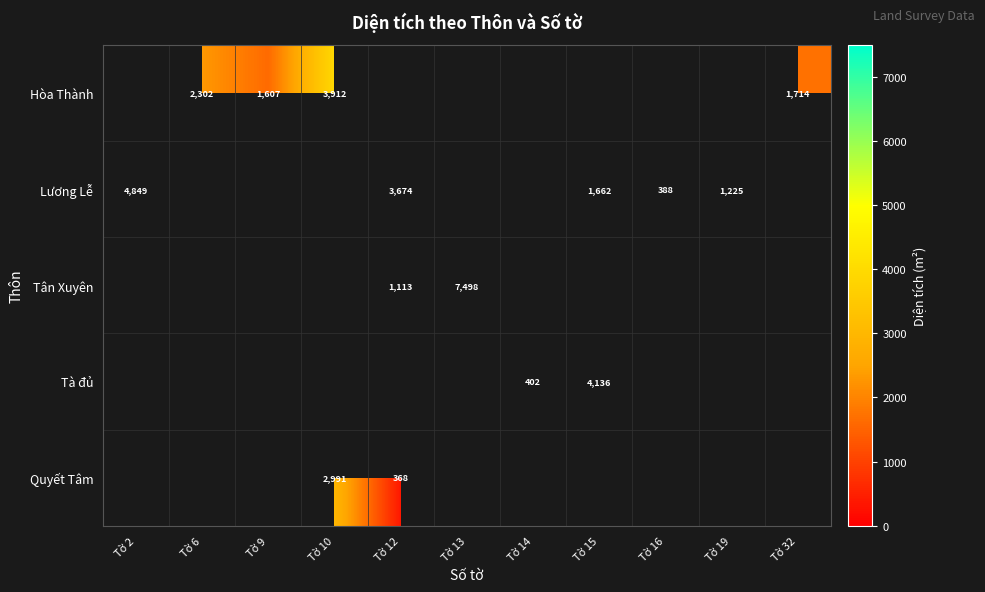

The Tà đủ series shows 136.2 at Tờ 14. True or false?

False